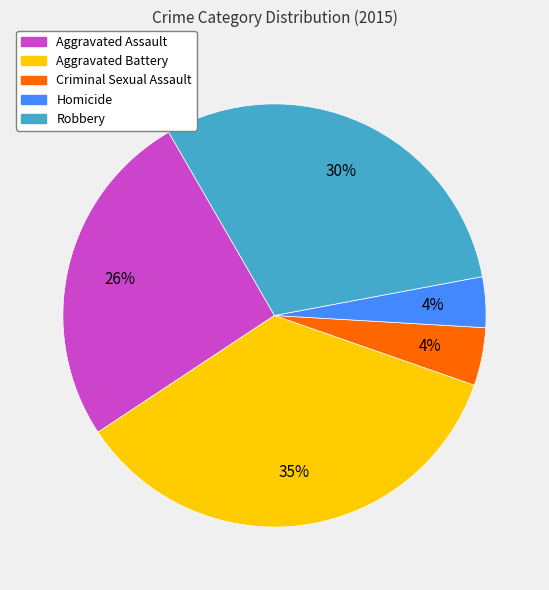

What is the ratio of the value at Aggravated Assault to the value at Aggravated Battery?

0.7